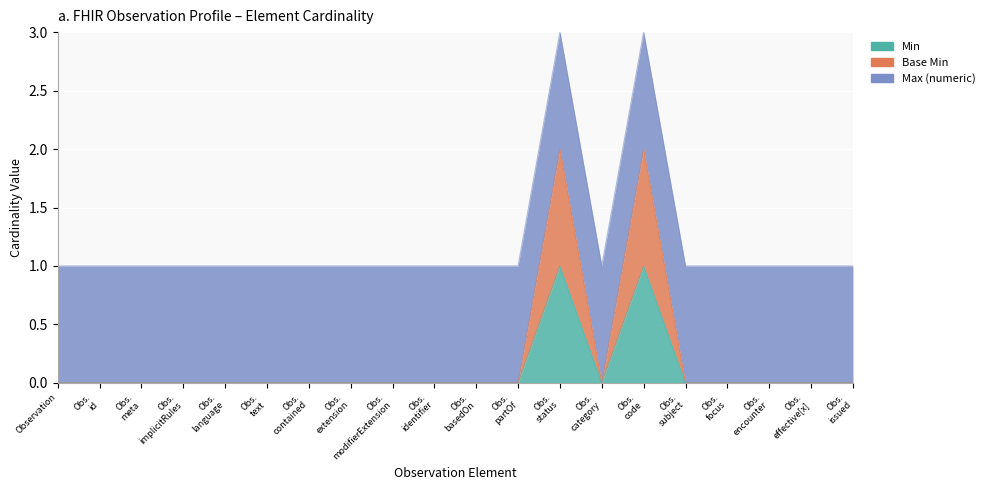

How many values in the Base Min series exceed 0?

2